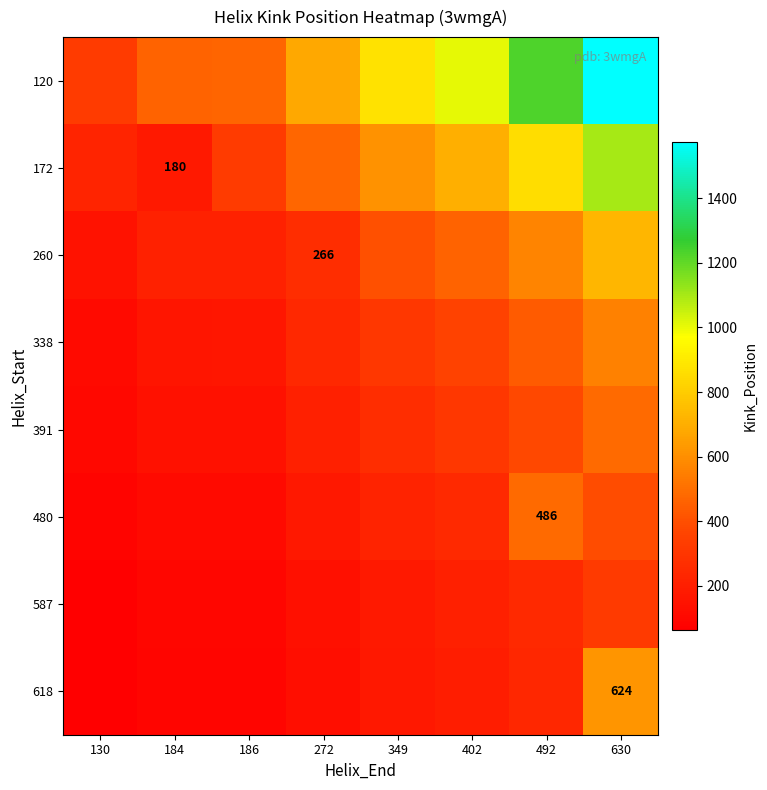

At how many categories does at least one series exceed 442?

7